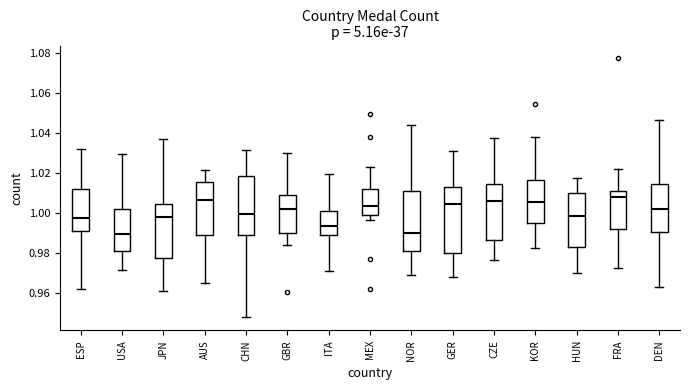

Reading left to right, read every box against the y-axis: the position of its median line, the range the box covers, and the ends of its whiskers. The values are not printed on the chart, so give them approximately, as read against the axis.

ESP: median 0.998, box 0.990 to 1.012, whiskers 0.962 to 1.032
USA: median 0.990, box 0.980 to 1.002, whiskers 0.972 to 1.030
JPN: median 0.998, box 0.978 to 1.004, whiskers 0.960 to 1.038
AUS: median 1.006, box 0.988 to 1.016, whiskers 0.964 to 1.022
CHN: median 1.000, box 0.988 to 1.018, whiskers 0.948 to 1.032
GBR: median 1.002, box 0.990 to 1.008, whiskers 0.984 to 1.030
ITA: median 0.994, box 0.988 to 1.002, whiskers 0.970 to 1.020
MEX: median 1.004, box 0.998 to 1.012, whiskers 0.996 to 1.022
NOR: median 0.990, box 0.980 to 1.010, whiskers 0.968 to 1.044
GER: median 1.004, box 0.980 to 1.014, whiskers 0.968 to 1.030
CZE: median 1.006, box 0.986 to 1.014, whiskers 0.976 to 1.038
KOR: median 1.006, box 0.994 to 1.016, whiskers 0.982 to 1.038
HUN: median 0.998, box 0.982 to 1.010, whiskers 0.970 to 1.018
FRA: median 1.008, box 0.992 to 1.010, whiskers 0.972 to 1.022
DEN: median 1.002, box 0.990 to 1.014, whiskers 0.962 to 1.046